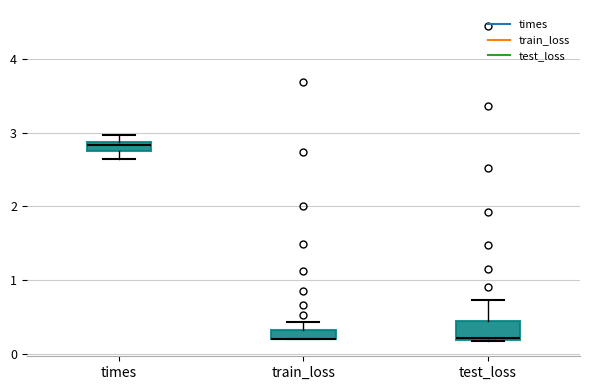

Where does the lower whisker of the box for times end on the y-axis? The values are not printed on the chart, so give them approximately, as read against the axis.

2.6